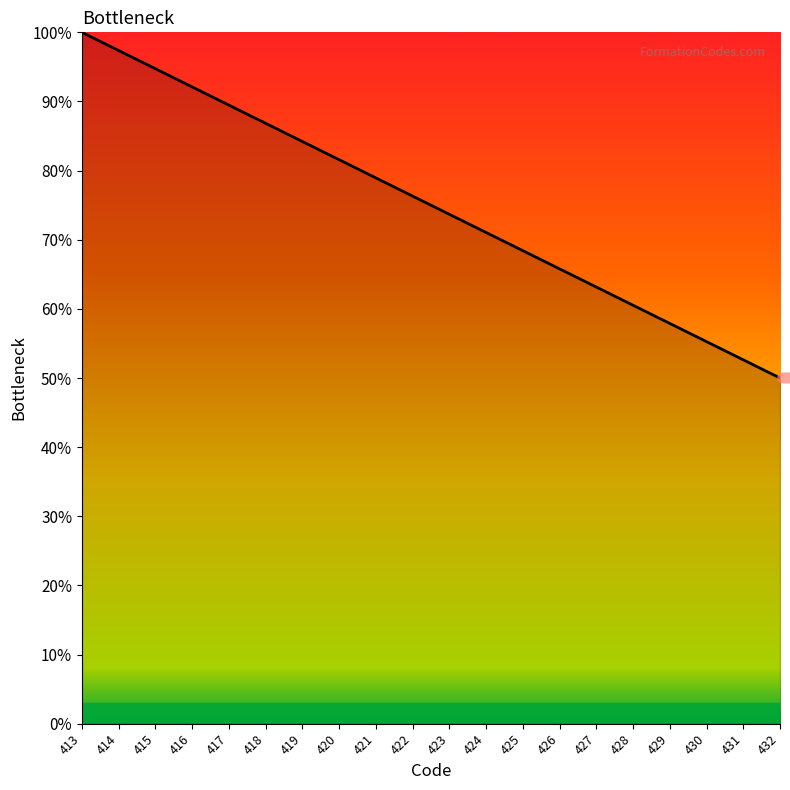

Reading left to right, list all the values displayed in this chart.

100.0	97.4	94.7	92.1	89.5	86.8	84.2	81.6	78.9	76.3	73.7	71.1	68.4	65.8	63.2	60.5	57.9	55.3	52.6	50.0